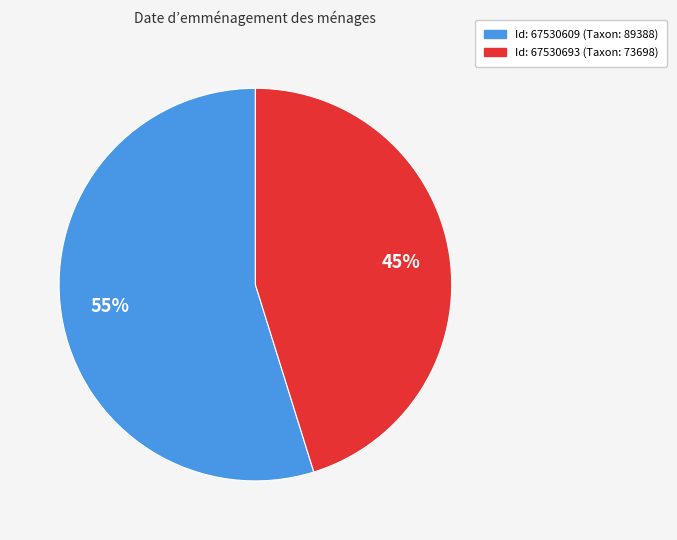

To the nearest percent, what is the difference between the largest and smallest slice percentages?

10%